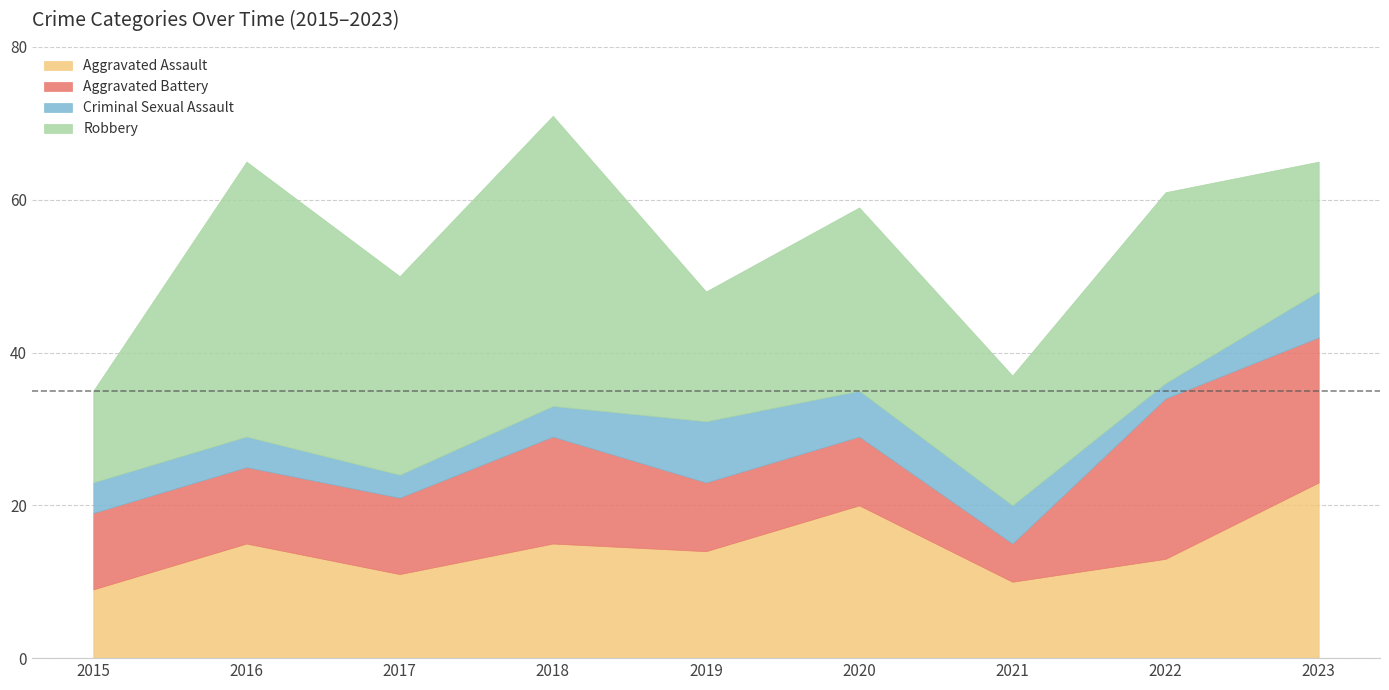

The value of Robbery at 2021 is 17. True or false?

True